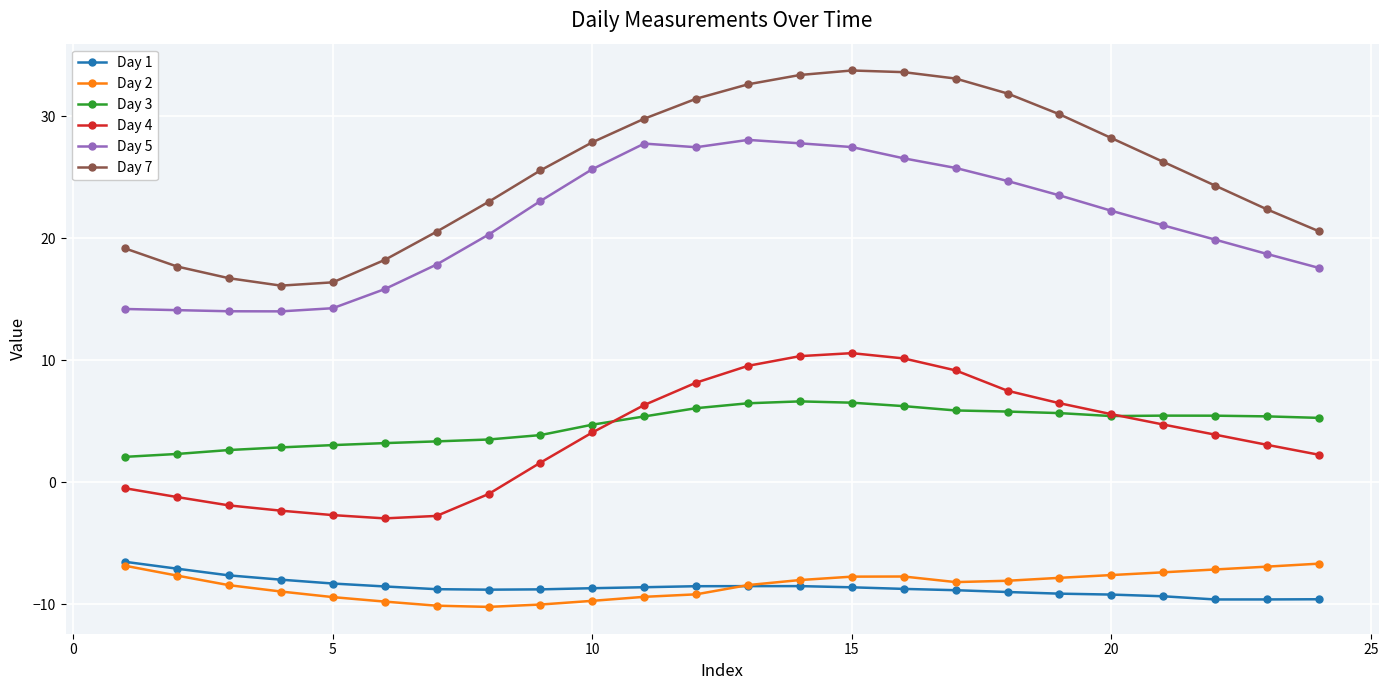

How many lines are shown in the chart?

6